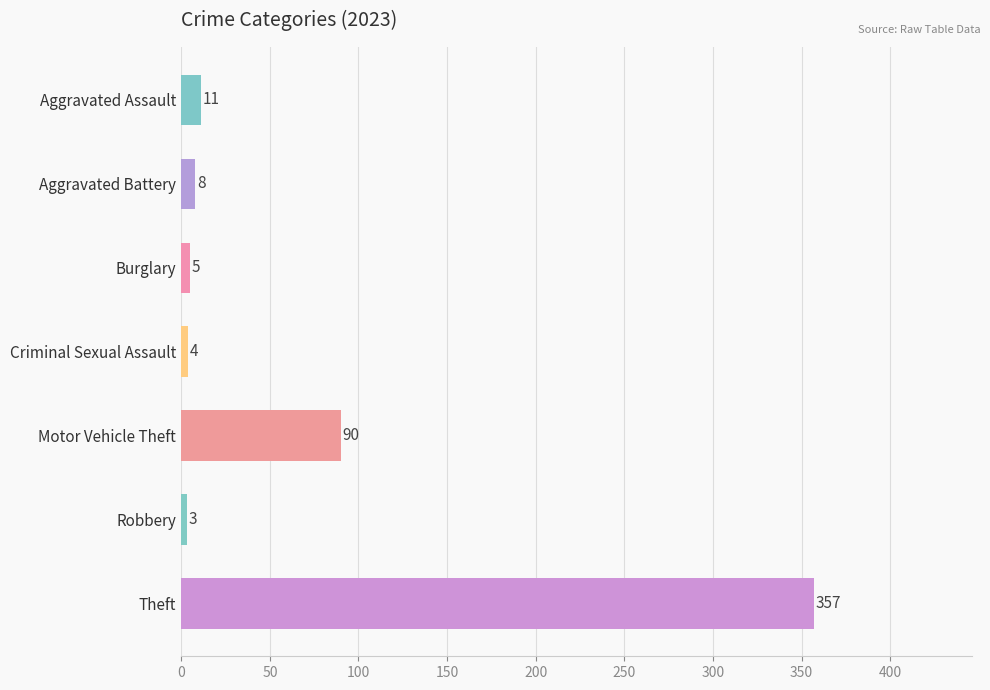

True or false: 2017 has a value of 475 at Theft.

False